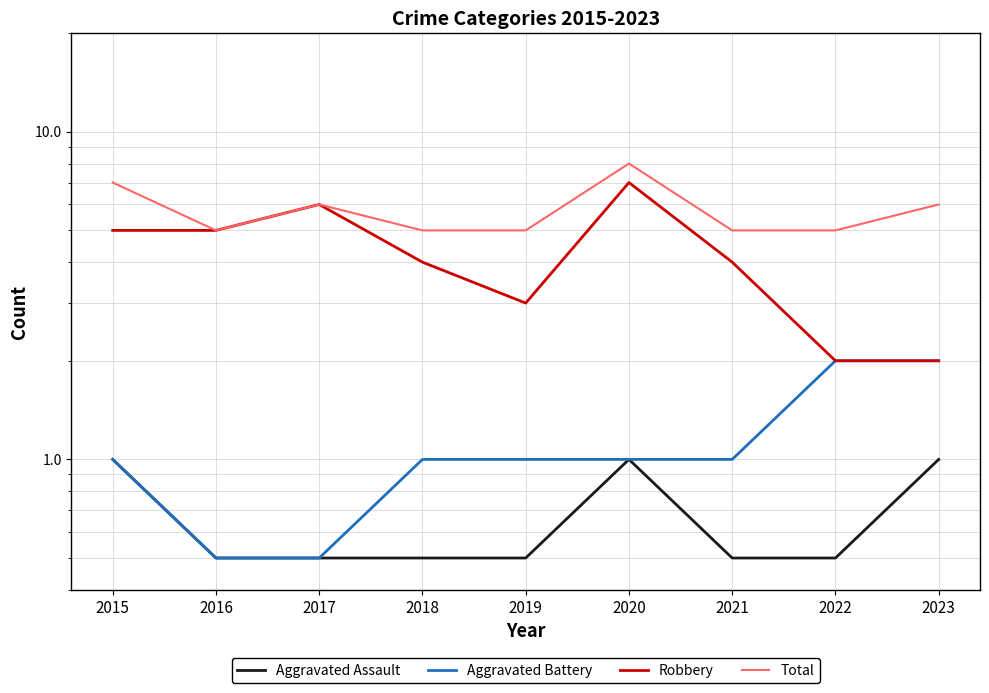

Is the value of Robbery at 2017 greater than the value of Aggravated Battery at 2016?

Yes